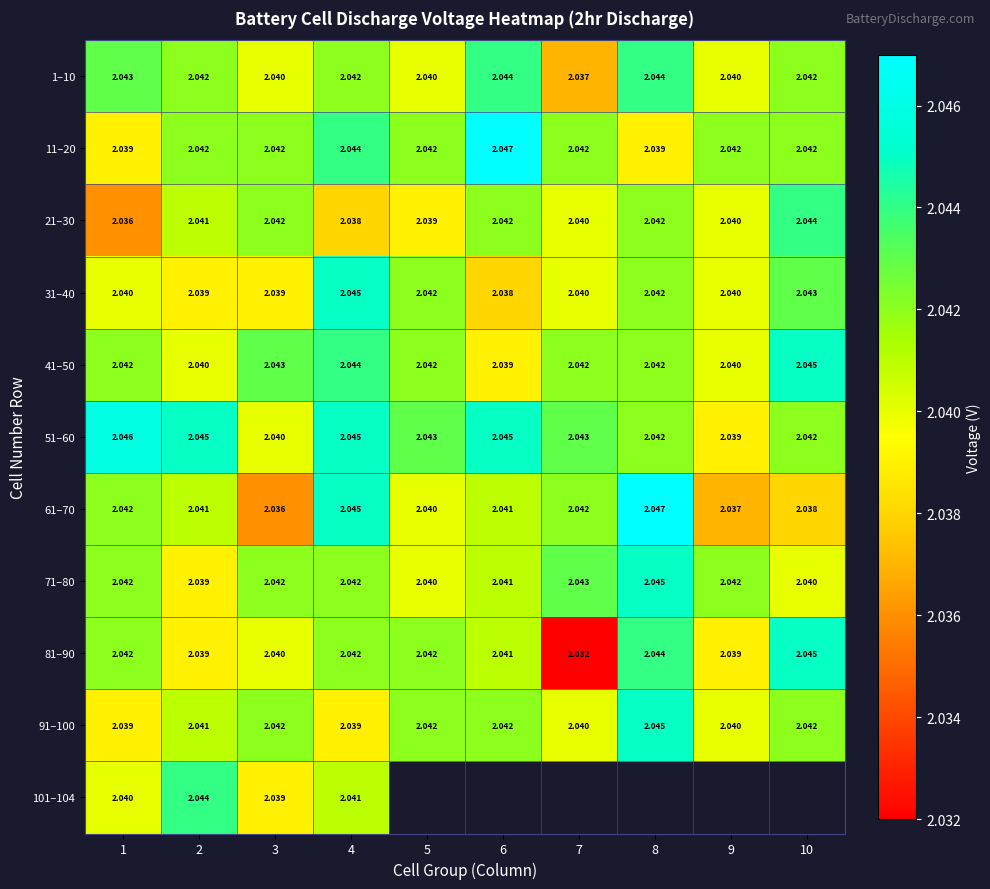

Is the value of 21–30 at 3 greater than the value of 51–60 at 5?

No